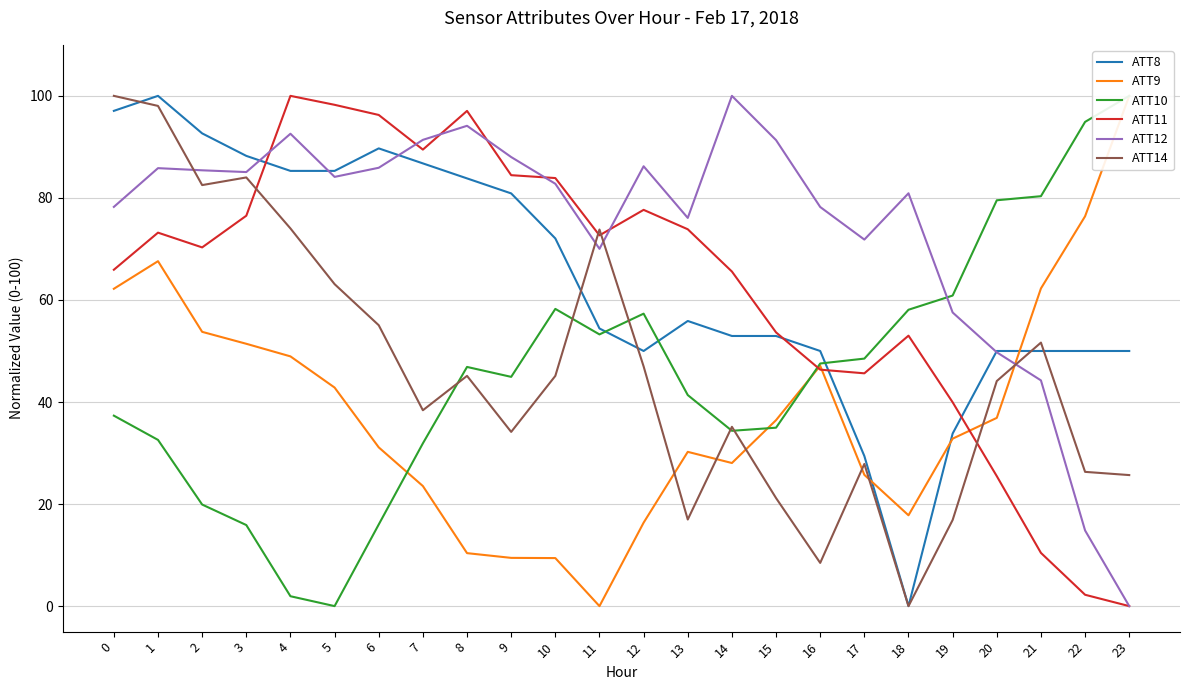

At which category is the sum across all series the highest?

1